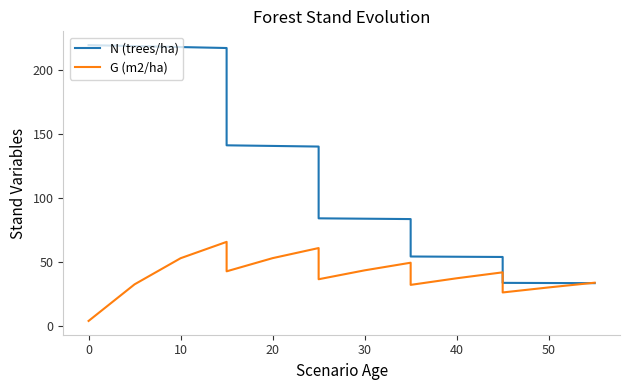

Which series changed the most between 30 and 50?

N (trees/ha)